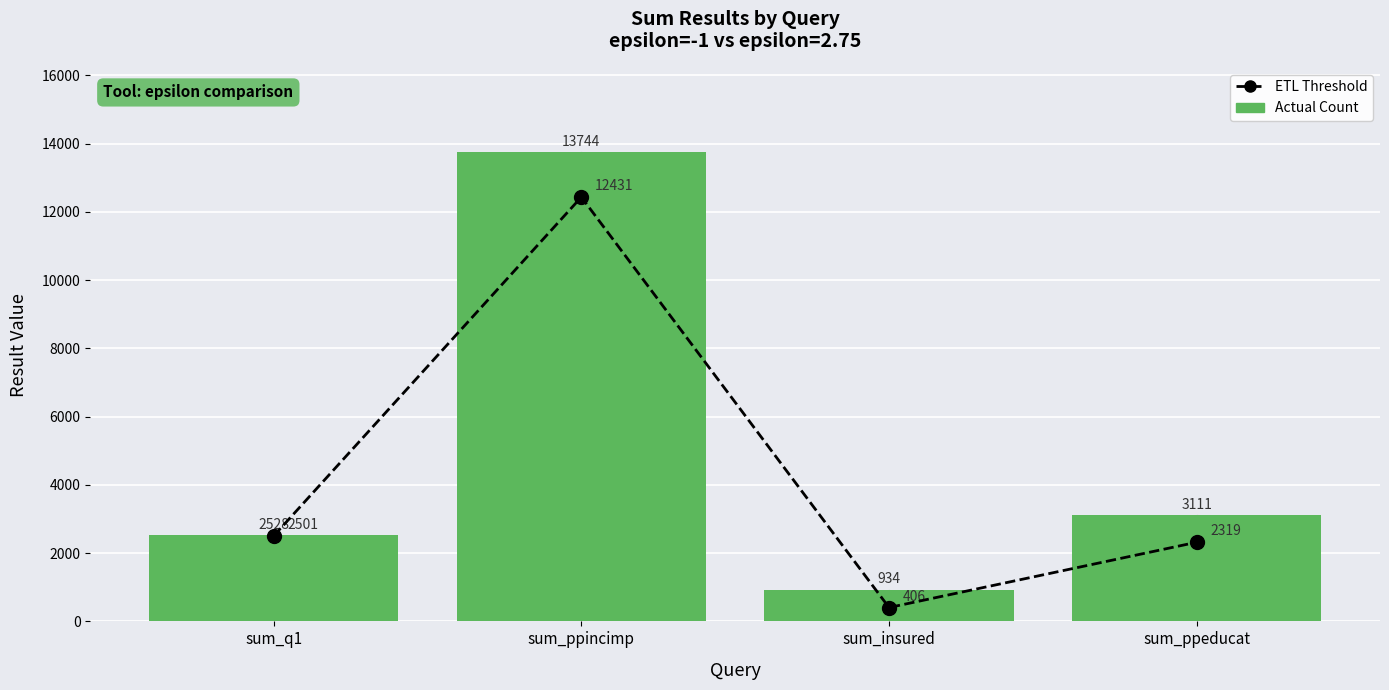

Which category has the highest value in the ETL Threshold series?

sum_ppincimp